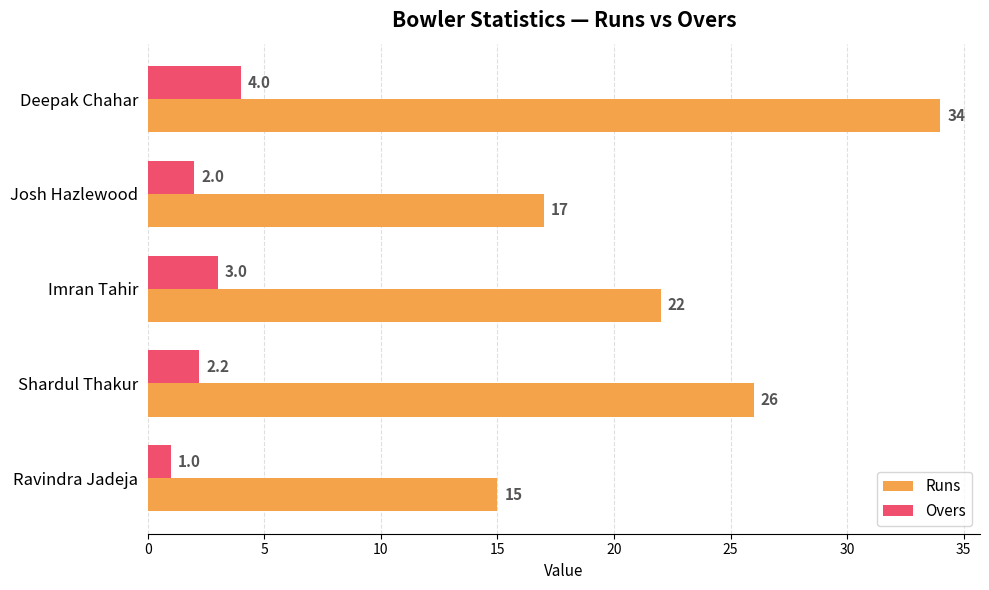

Where is Overs nearest to the value 2?

Josh Hazlewood